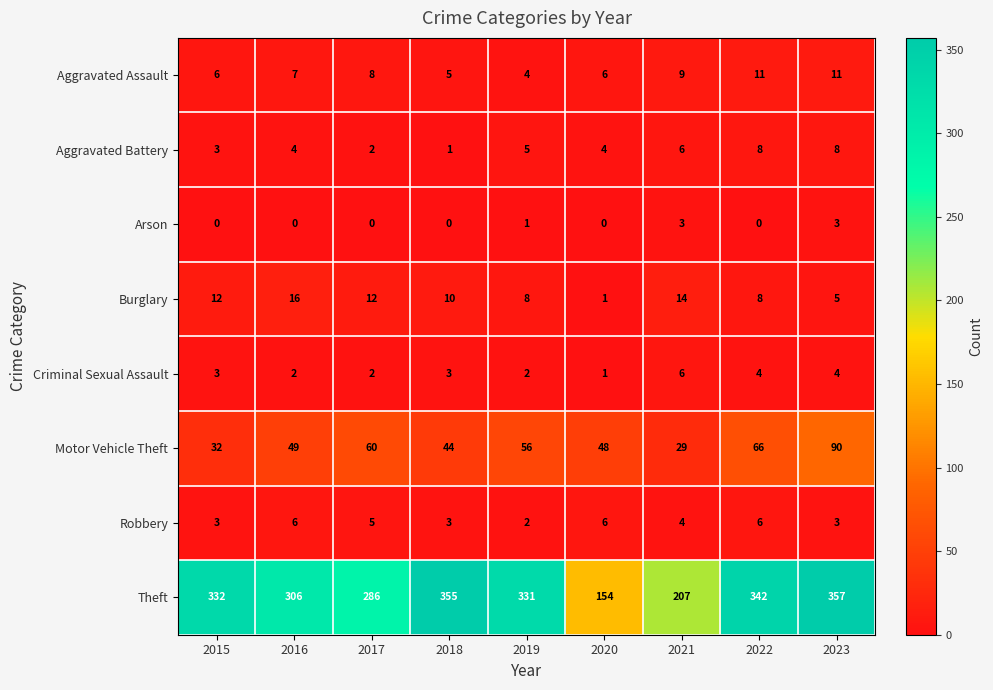

Where does the Theft series first go above 331?

2015